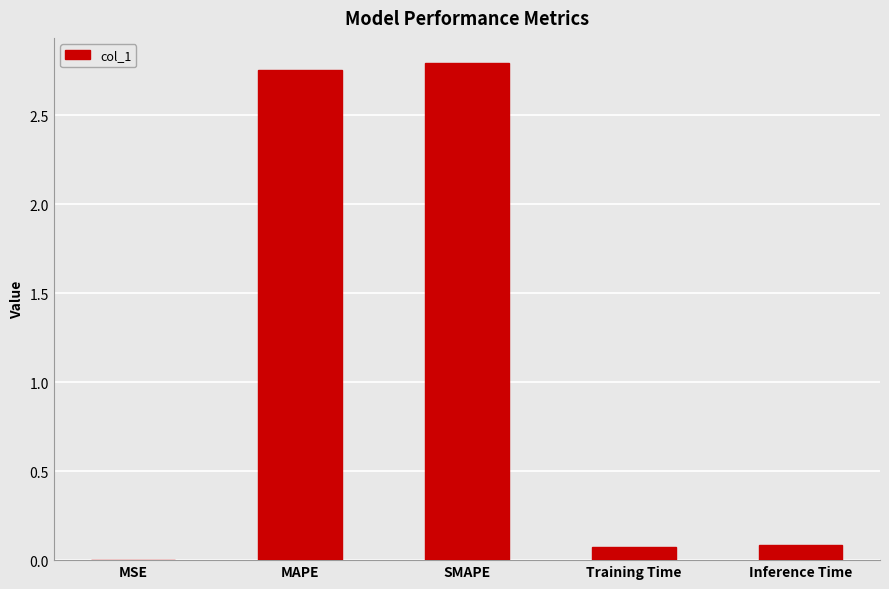

Does the chart contain stacked bars?

No